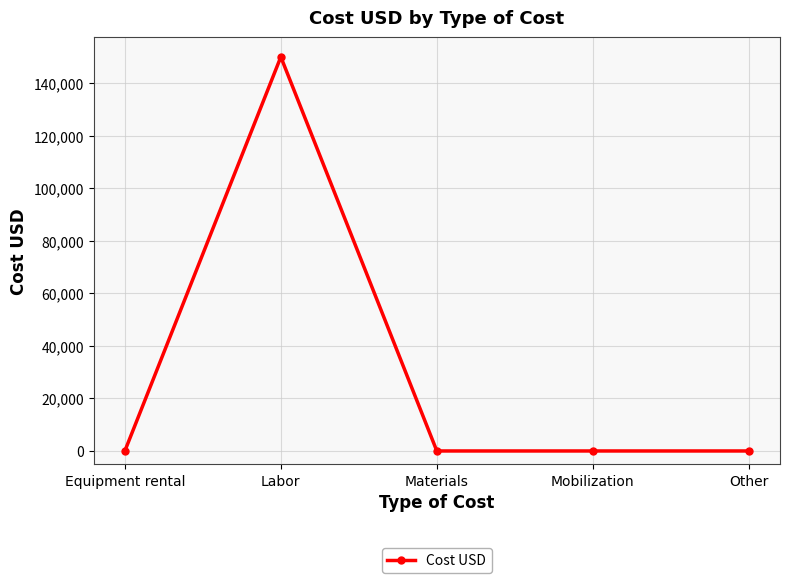

What is the change in value from Labor to Mobilization?

-150000